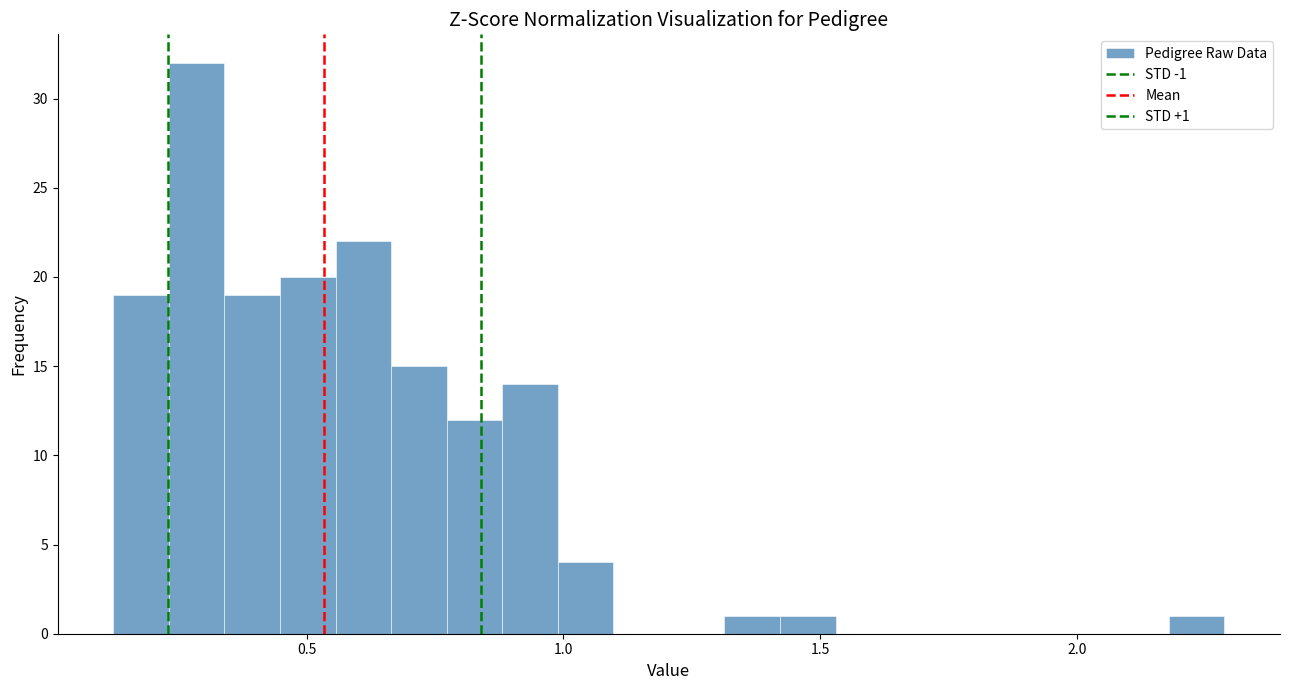

Read against the x-axis, roughly where is the centre of the tallest bar?

0.30